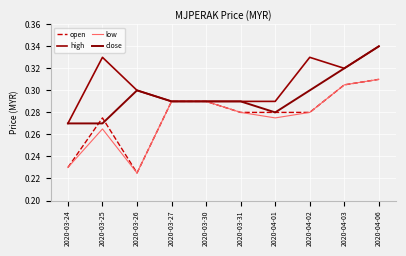

Reading right to left, transcribe all the data shown in this chart.

open: 0.3	0.3	0.3	0.3	0.3	0.3	0.3	0.2	0.3	0.2
high: 0.3	0.3	0.3	0.3	0.3	0.3	0.3	0.3	0.3	0.3
low: 0.3	0.3	0.3	0.3	0.3	0.3	0.3	0.2	0.3	0.2
close: 0.3	0.3	0.3	0.3	0.3	0.3	0.3	0.3	0.3	0.3